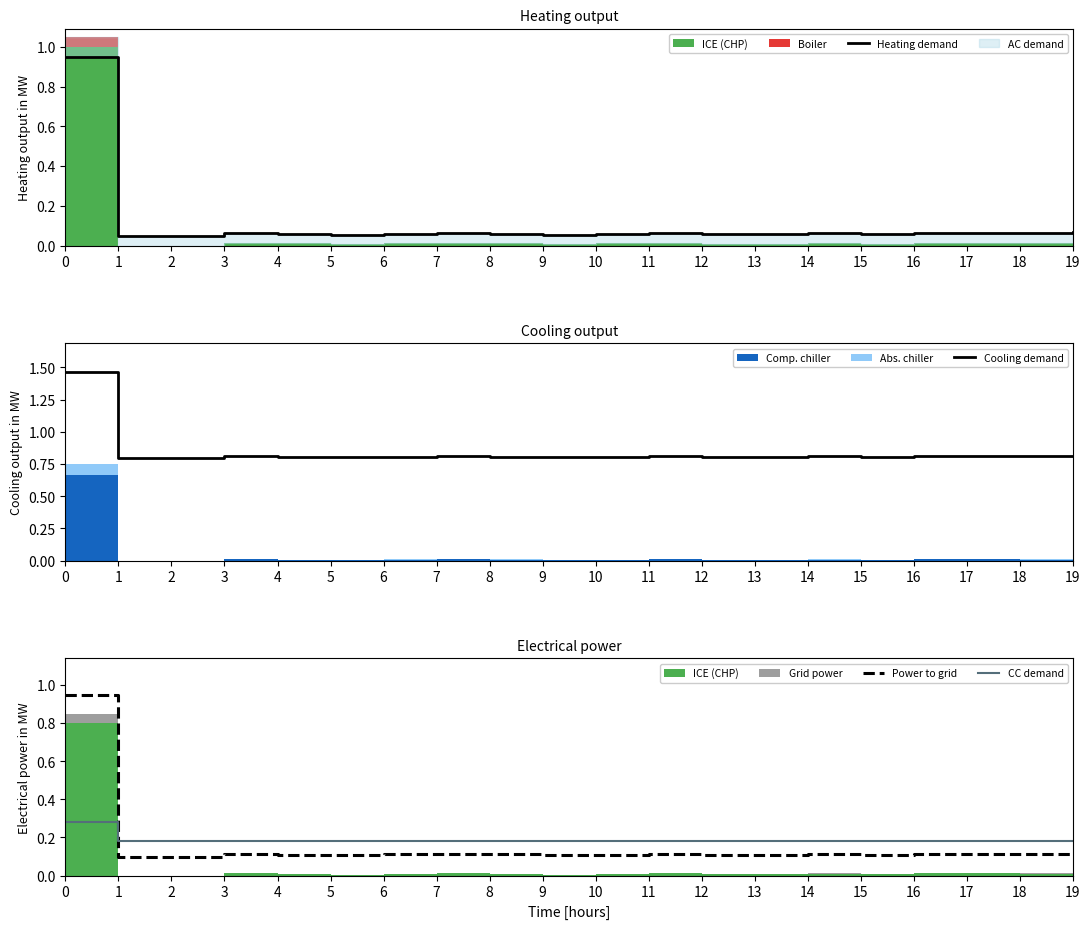

Is it true that Cooling demand equals 0.8 at 8?

True